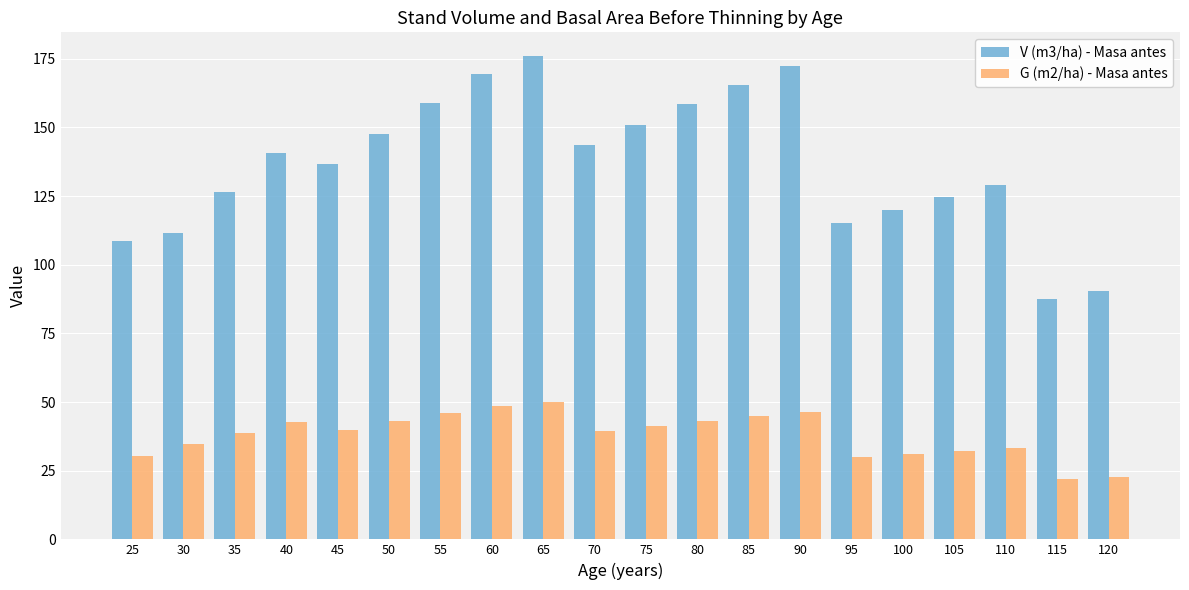

At how many categories does at least one series exceed 30?

20